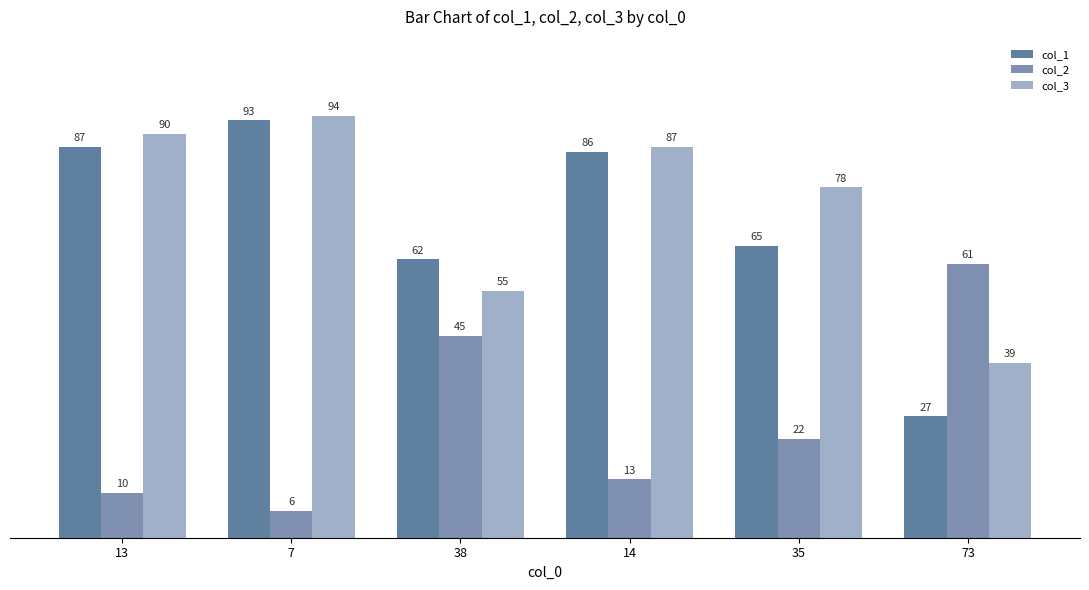

How many series are shown in this chart?

3